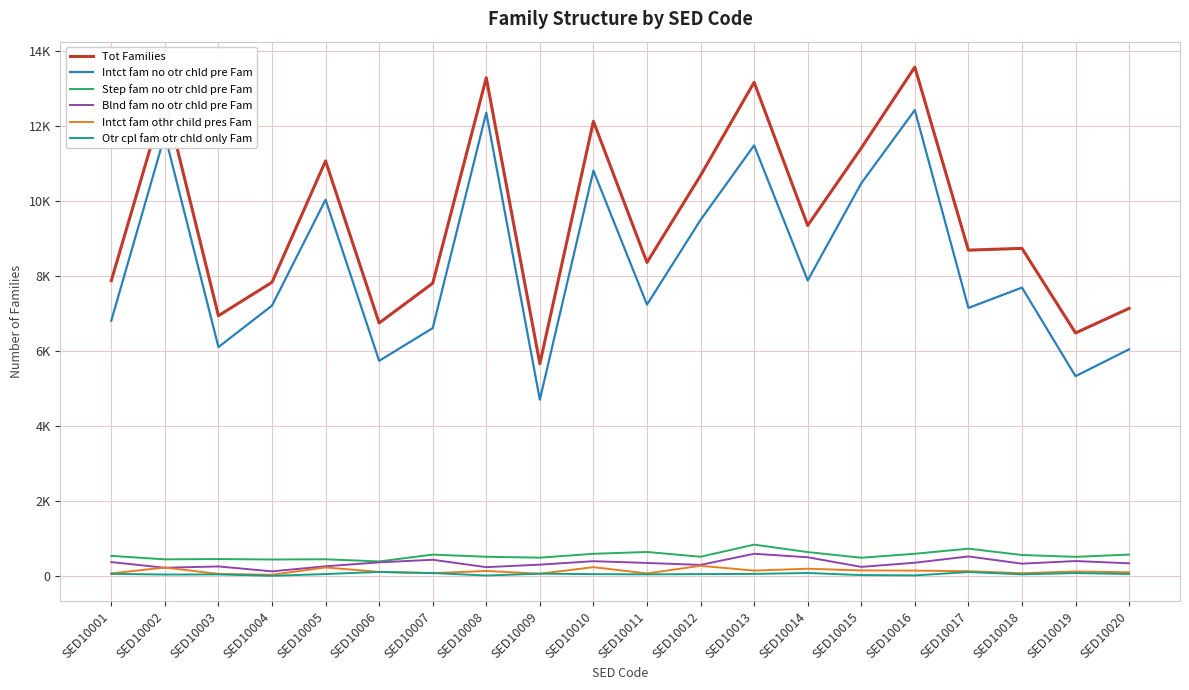

What is the difference between the highest and lowest values at SED10018?

8692